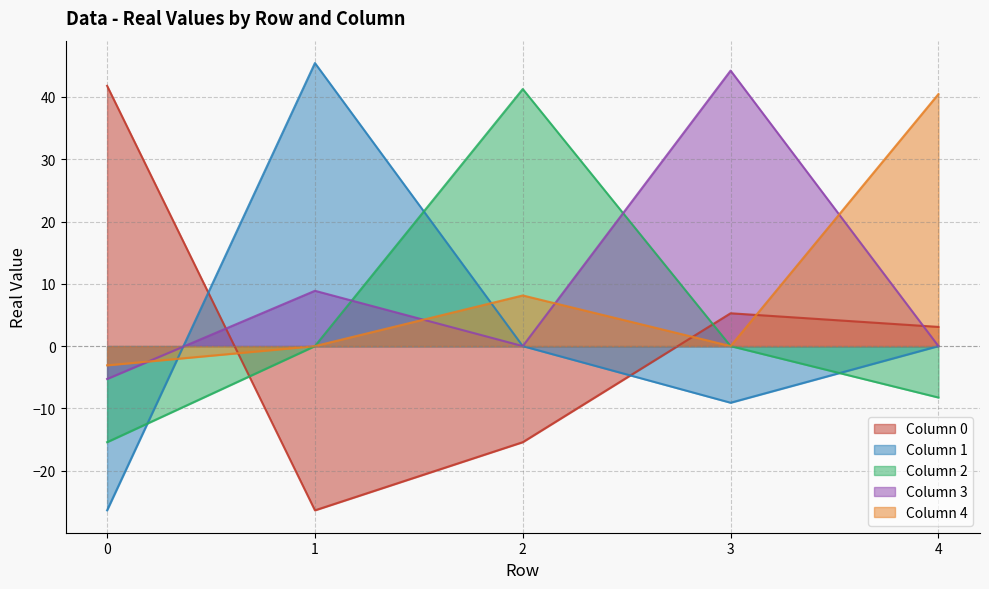

True or false: Column 4 and Column 3 cross at least once.

True